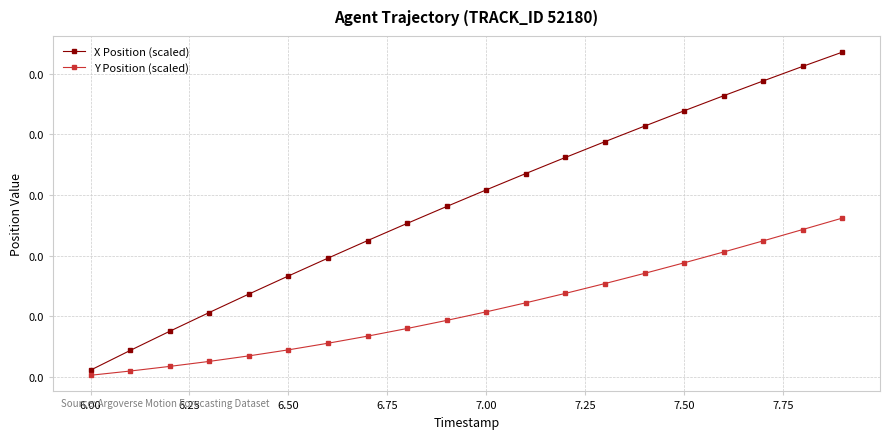

Which series has the widest spread of values?

X Position (scaled)